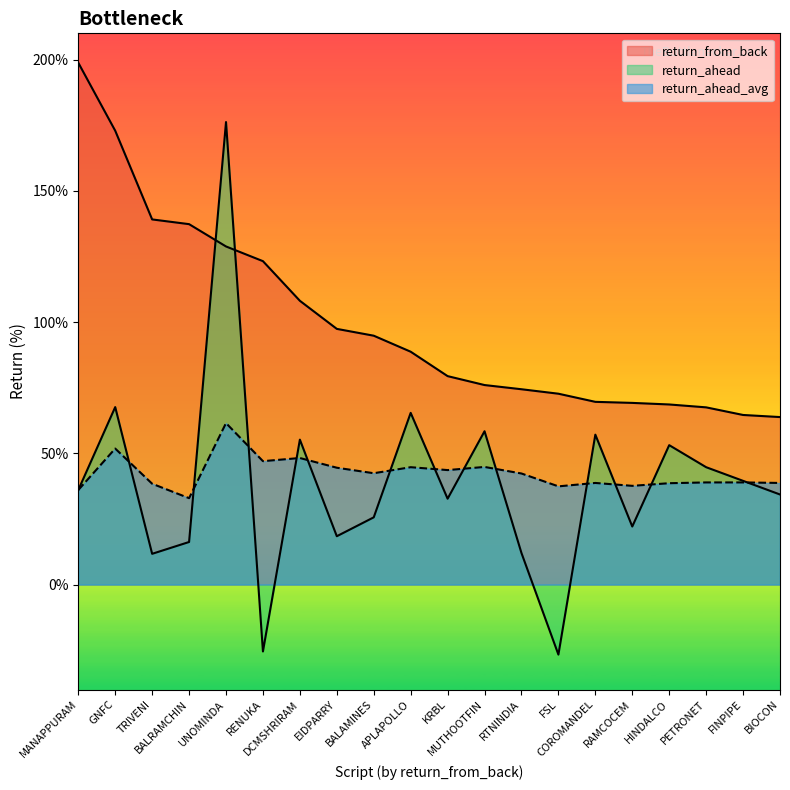

Is it true that return_from_back equals 128.8 at UNOMINDA?

True